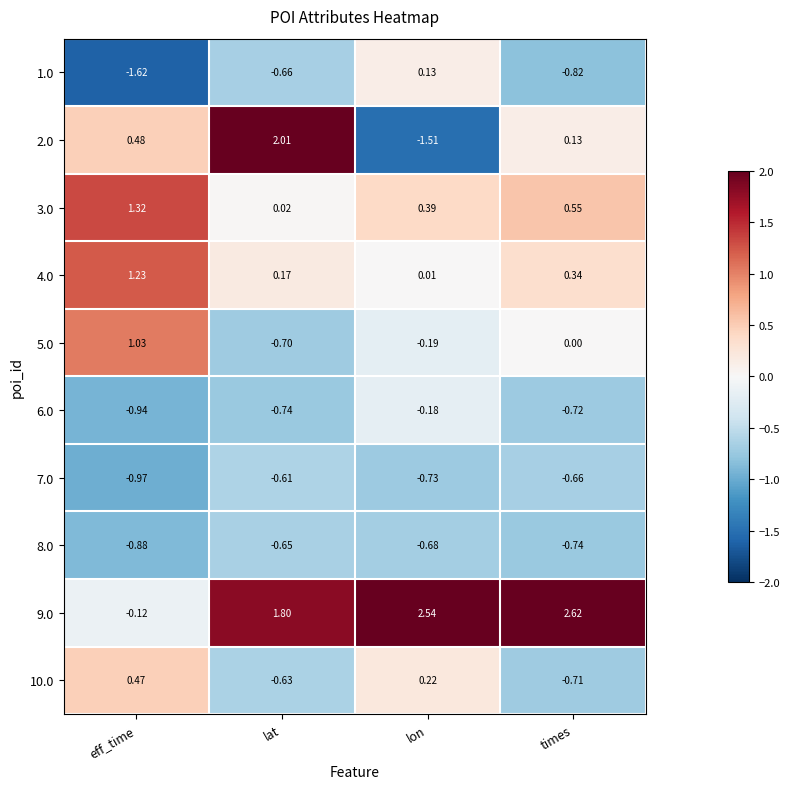

At which label does 5.0 first exceed 0?

eff_time